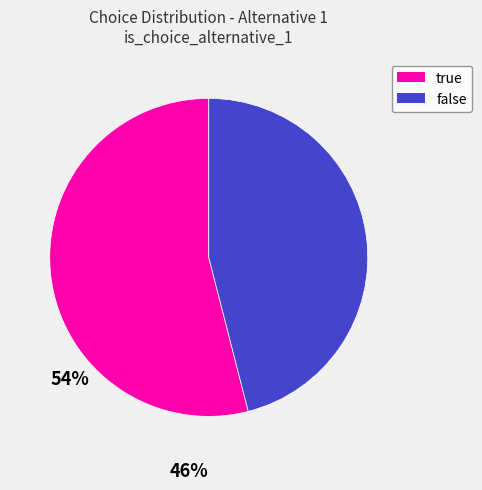

What is the largest slice in the pie chart?

true